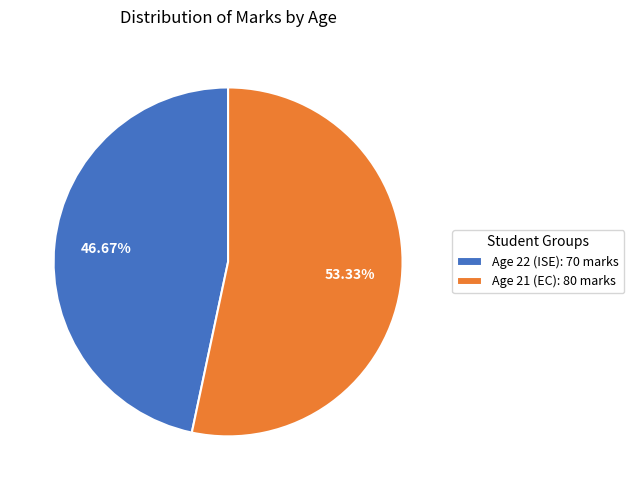

Is there a majority slice in this chart?

Yes